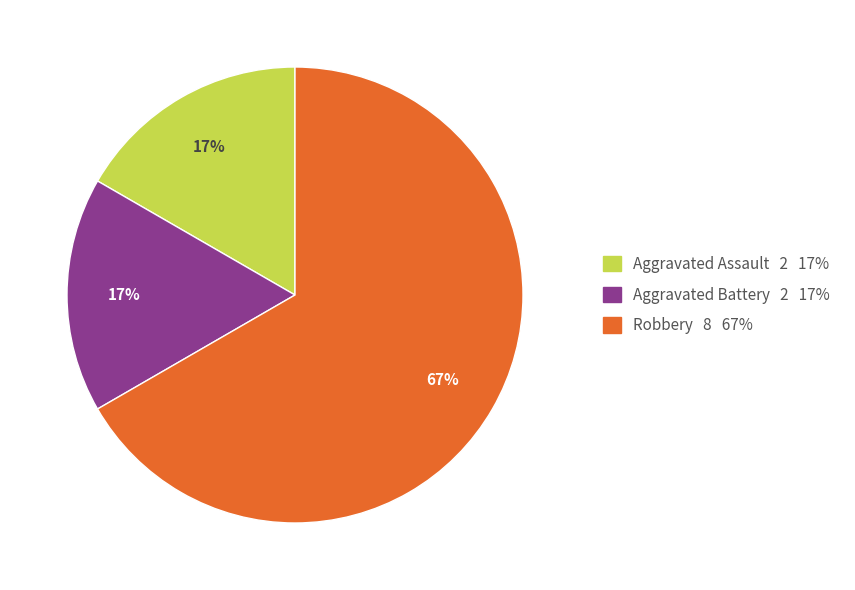

How many slices are in this pie chart?

3